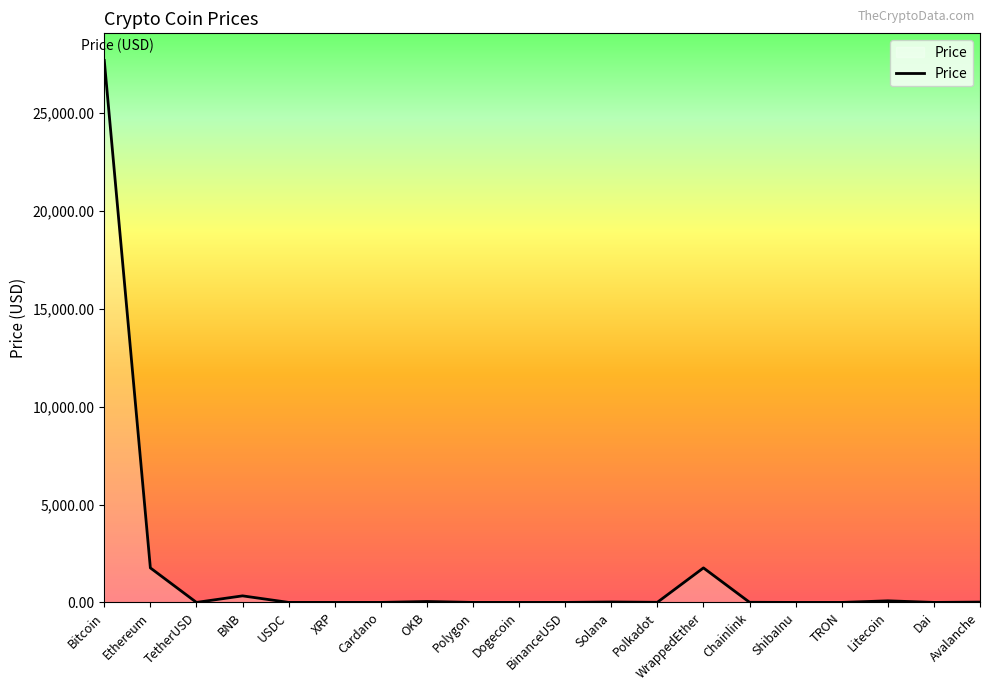

What is the approximate value at XRP?

0.4